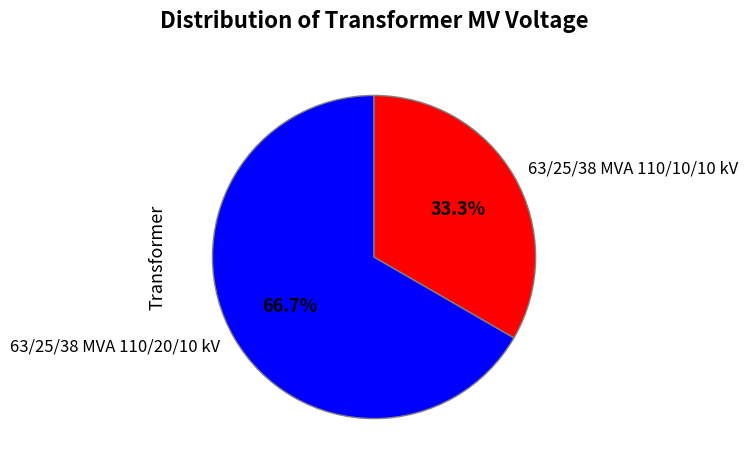

To the nearest percent, what portion does 63/25/38 MVA 110/20/10 kV represent?

67%